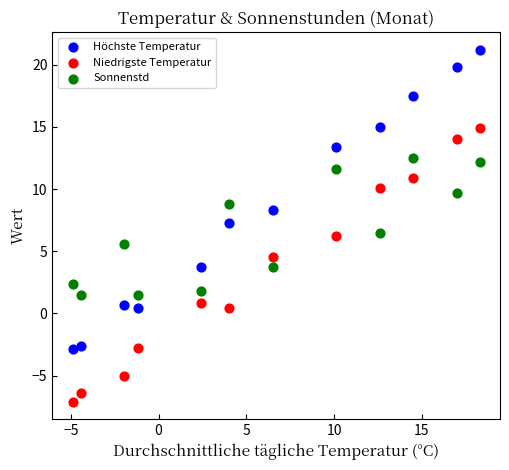

Which series has the widest spread of Y values?

Höchste Temperatur